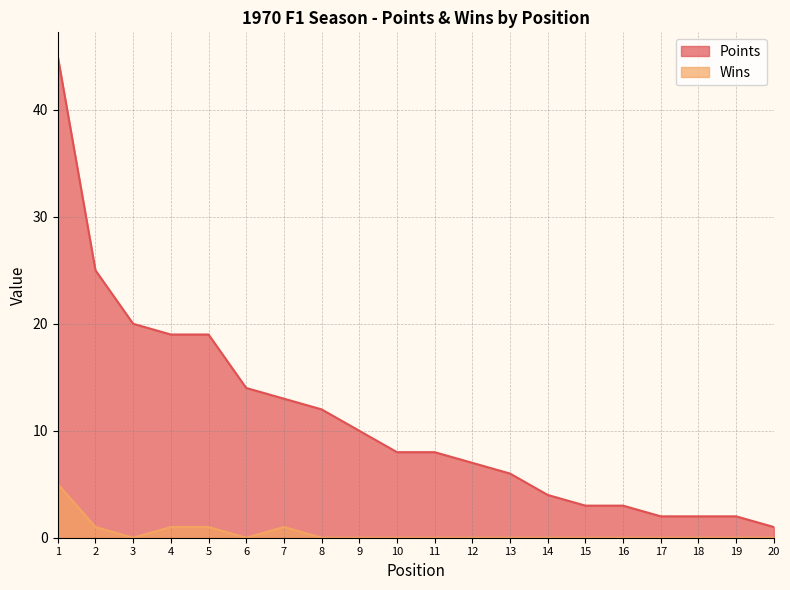

True or false: Wins and Points cross at least once.

False